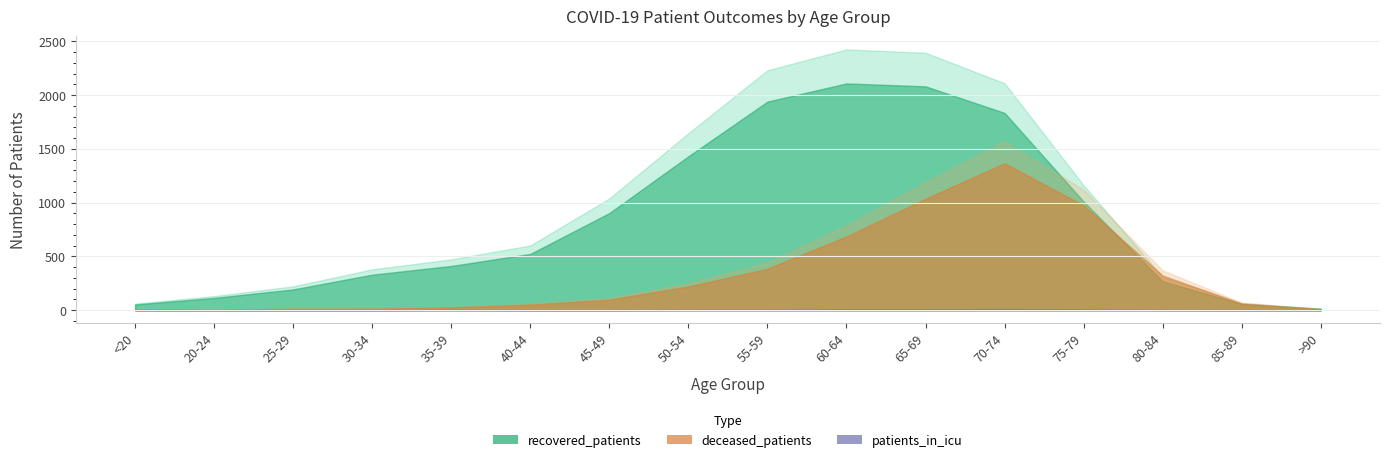

True or false: recovered_patients and patients_in_icu cross at least once.

False